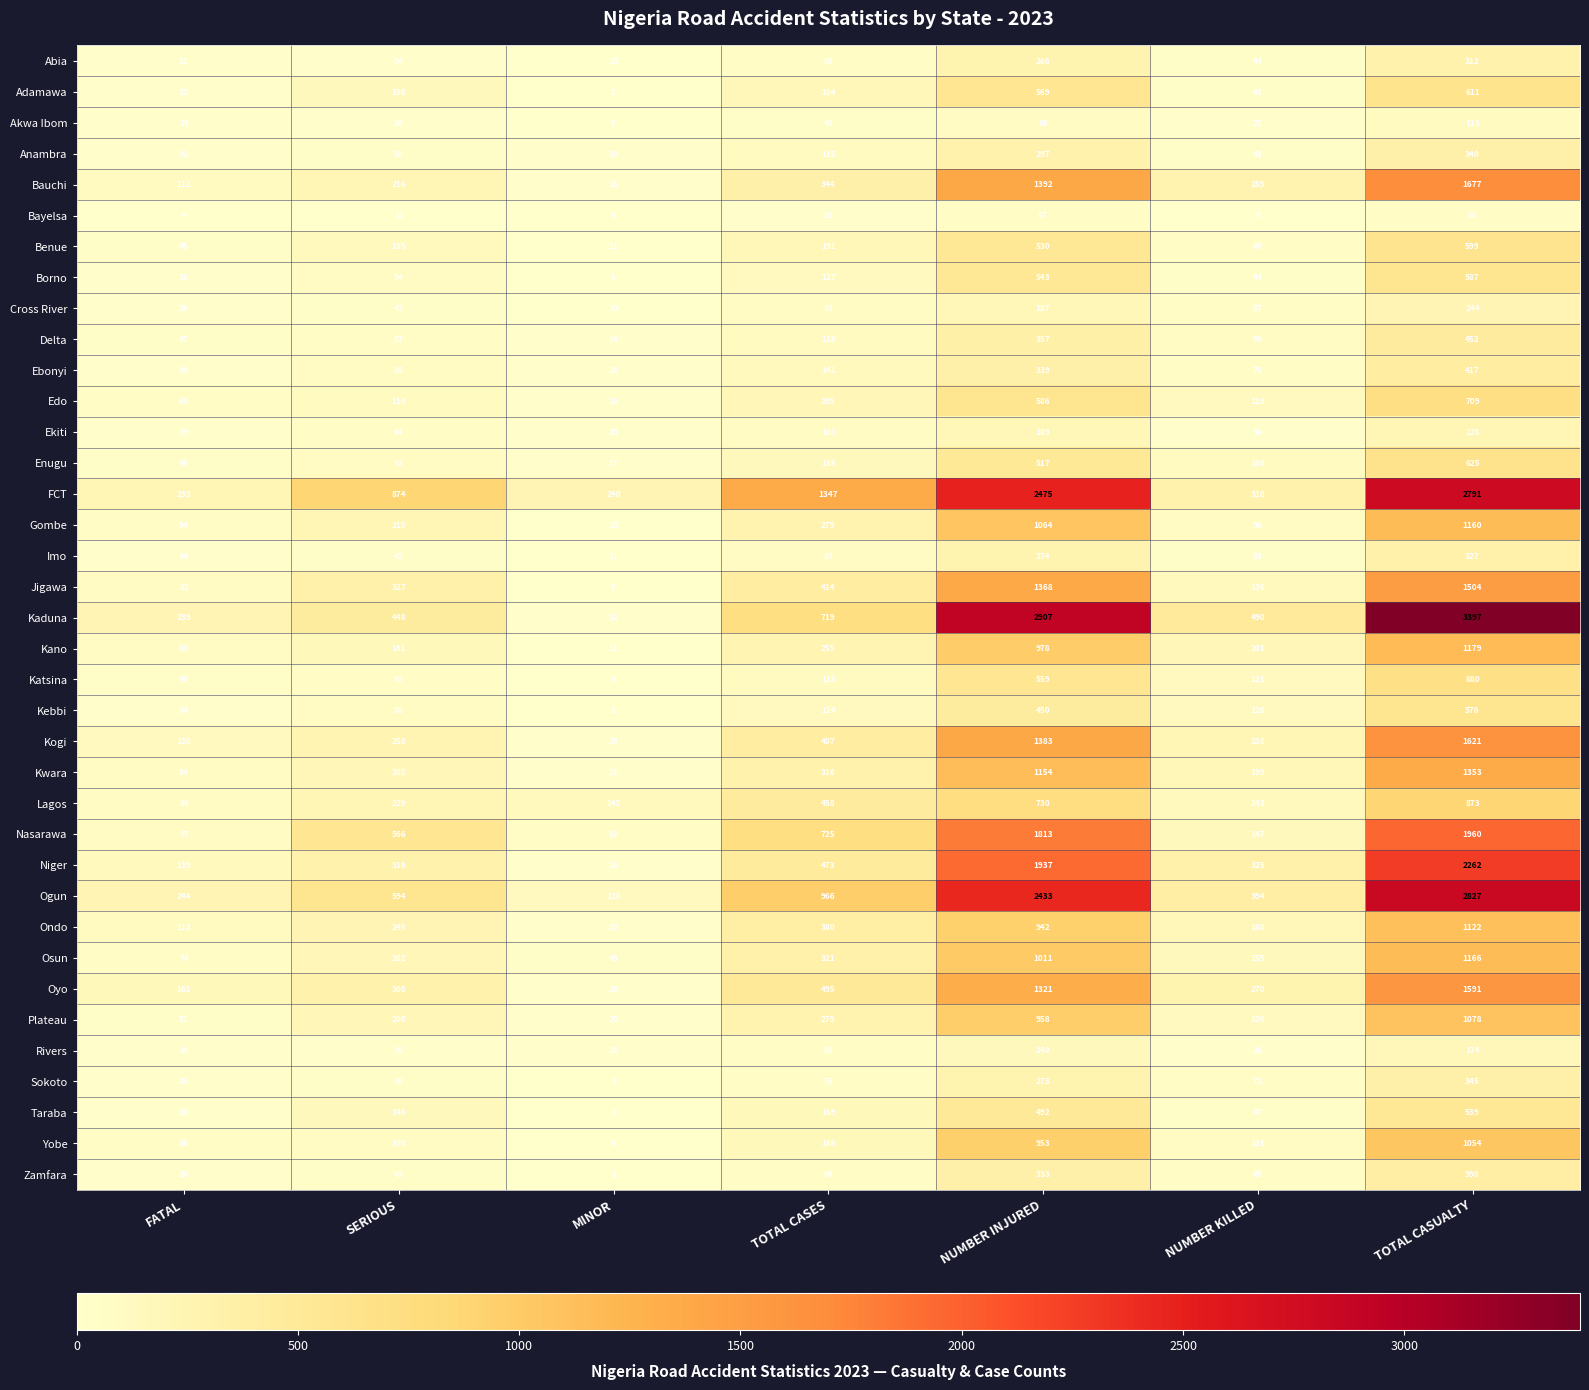

What value does the Cross River series have at TOTAL CASES, to the nearest 50?

100